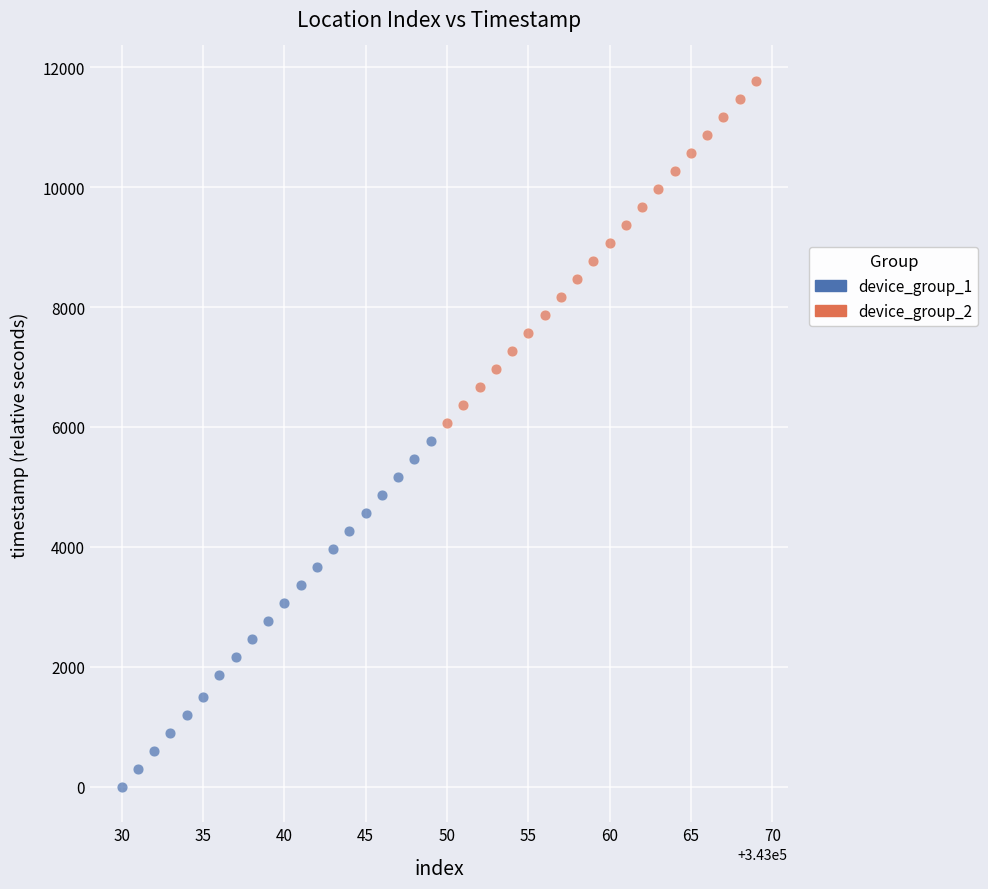

Which series has the largest Y range (max minus min)?

device_group_1